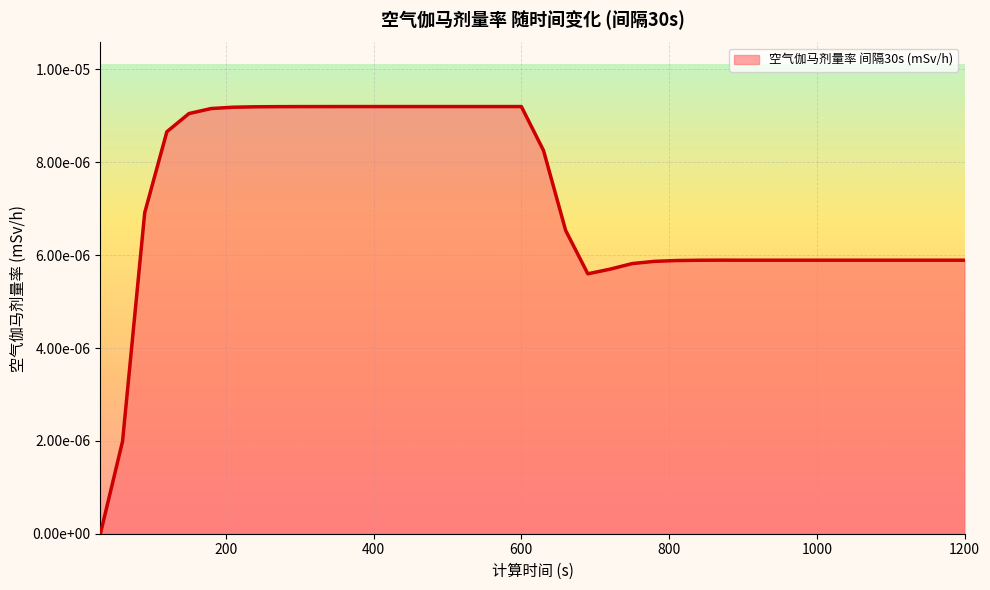

Does the chart have visible grid lines?

Yes